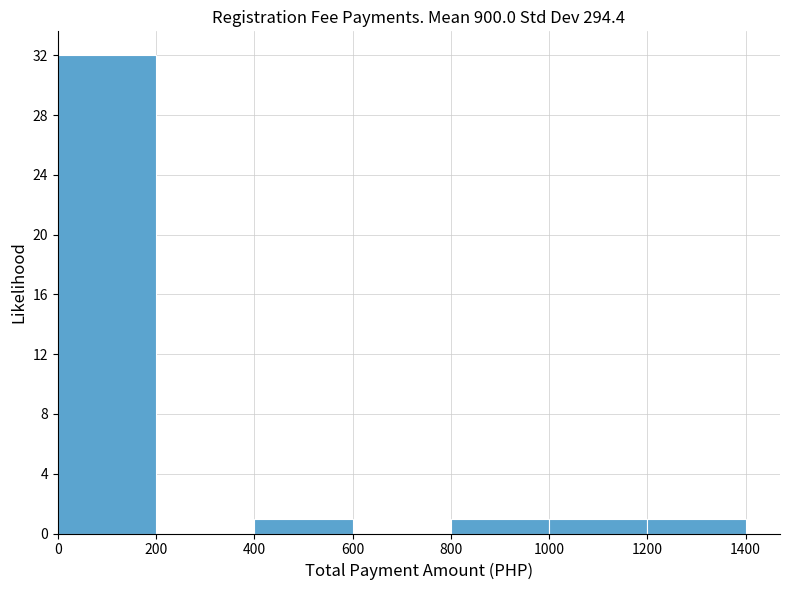

Reading left to right, list every bar in this chart as the range it spans on the x-axis followed by its height. The values are not printed on the chart, so give them approximately, as read against the axis.

0 to 200: 32
200 to 400: 0
400 to 600: 1
600 to 800: 0
800 to 1000: 1
1000 to 1200: 1
1200 to 1400: 1